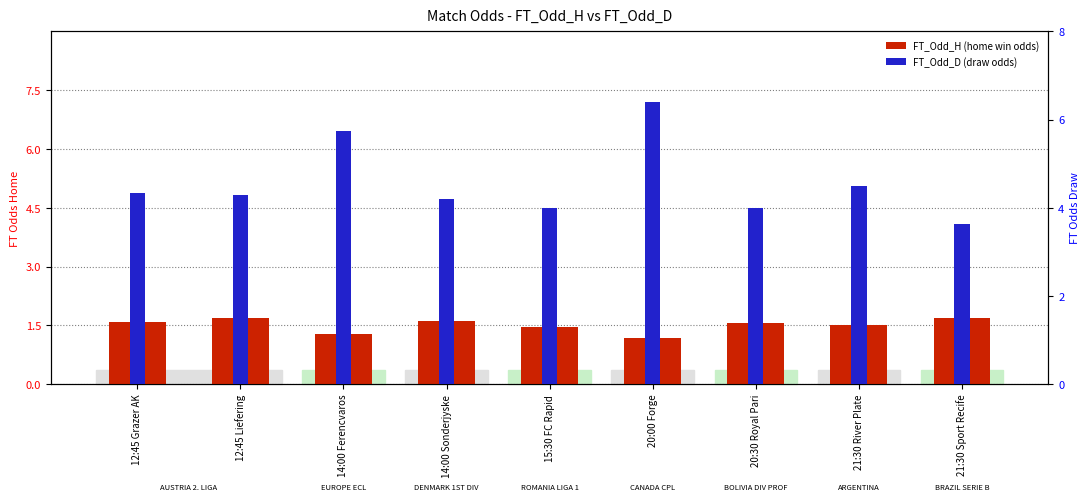

What is the value of the FT_Odd_H bar at the 4th from the left?

1.6